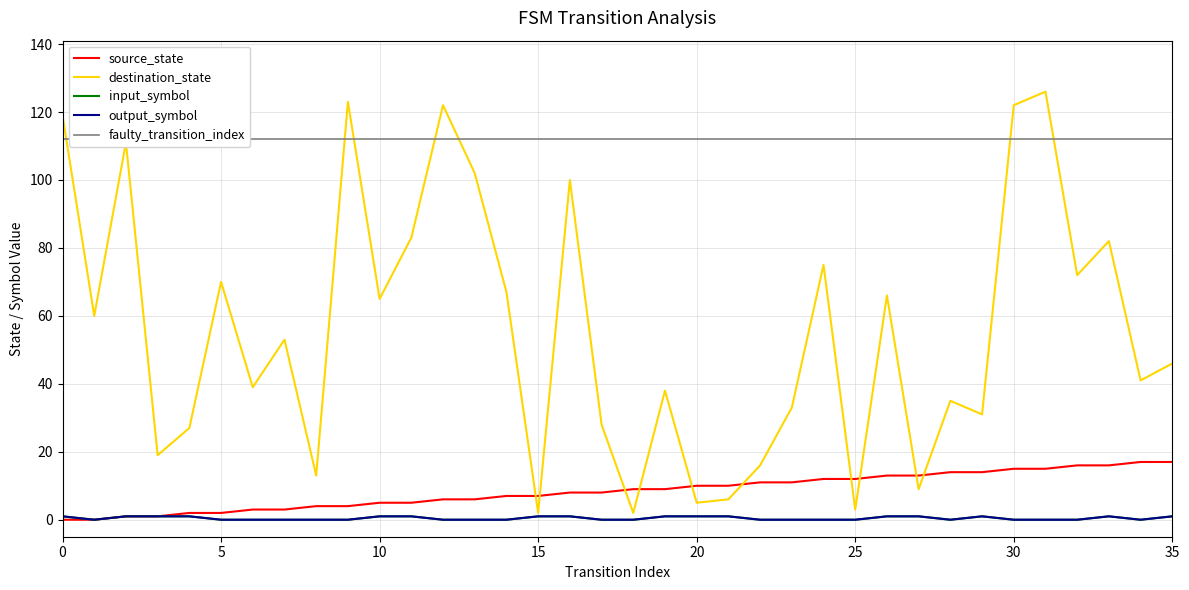

In destination_state, how many points are higher than both neighbors (excluding endpoints)?

12